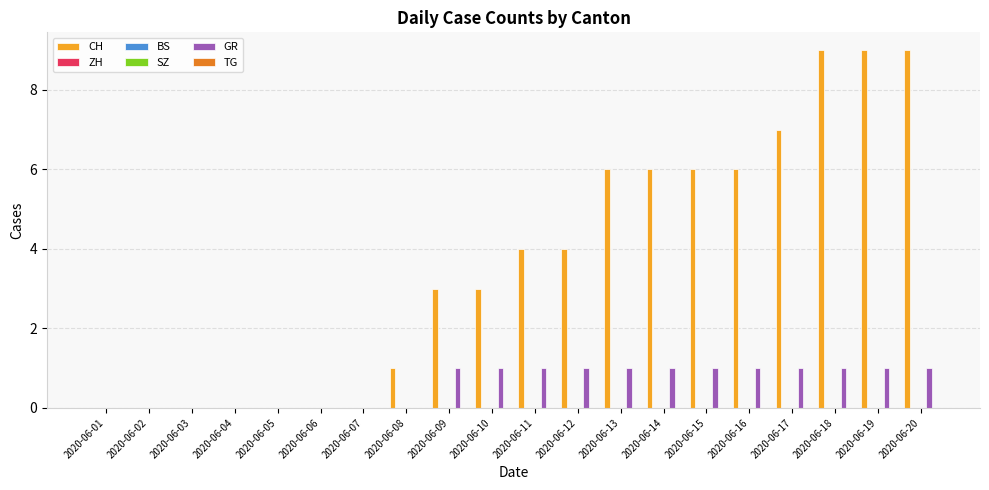

Reading right to left, extract all data points from this chart.

CH: 2020-06-20=9	2020-06-19=9	2020-06-18=9	2020-06-17=7	2020-06-16=6	2020-06-15=6	2020-06-14=6	2020-06-13=6	2020-06-12=4	2020-06-11=4	2020-06-10=3	2020-06-09=3	2020-06-08=1	2020-06-07=0	2020-06-06=0	2020-06-05=0	2020-06-04=0	2020-06-03=0	2020-06-02=0	2020-06-01=0
ZH: 2020-06-20=0	2020-06-19=0	2020-06-18=0	2020-06-17=0	2020-06-16=0	2020-06-15=0	2020-06-14=0	2020-06-13=0	2020-06-12=0	2020-06-11=0	2020-06-10=0	2020-06-09=0	2020-06-08=0	2020-06-07=0	2020-06-06=0	2020-06-05=0	2020-06-04=0	2020-06-03=0	2020-06-02=0	2020-06-01=0
BS: 2020-06-20=0	2020-06-19=0	2020-06-18=0	2020-06-17=0	2020-06-16=0	2020-06-15=0	2020-06-14=0	2020-06-13=0	2020-06-12=0	2020-06-11=0	2020-06-10=0	2020-06-09=0	2020-06-08=0	2020-06-07=0	2020-06-06=0	2020-06-05=0	2020-06-04=0	2020-06-03=0	2020-06-02=0	2020-06-01=0
SZ: 2020-06-20=0	2020-06-19=0	2020-06-18=0	2020-06-17=0	2020-06-16=0	2020-06-15=0	2020-06-14=0	2020-06-13=0	2020-06-12=0	2020-06-11=0	2020-06-10=0	2020-06-09=0	2020-06-08=0	2020-06-07=0	2020-06-06=0	2020-06-05=0	2020-06-04=0	2020-06-03=0	2020-06-02=0	2020-06-01=0
GR: 2020-06-20=1	2020-06-19=1	2020-06-18=1	2020-06-17=1	2020-06-16=1	2020-06-15=1	2020-06-14=1	2020-06-13=1	2020-06-12=1	2020-06-11=1	2020-06-10=1	2020-06-09=1	2020-06-08=0	2020-06-07=0	2020-06-06=0	2020-06-05=0	2020-06-04=0	2020-06-03=0	2020-06-02=0	2020-06-01=0
TG: 2020-06-20=0	2020-06-19=0	2020-06-18=0	2020-06-17=0	2020-06-16=0	2020-06-15=0	2020-06-14=0	2020-06-13=0	2020-06-12=0	2020-06-11=0	2020-06-10=0	2020-06-09=0	2020-06-08=0	2020-06-07=0	2020-06-06=0	2020-06-05=0	2020-06-04=0	2020-06-03=0	2020-06-02=0	2020-06-01=0